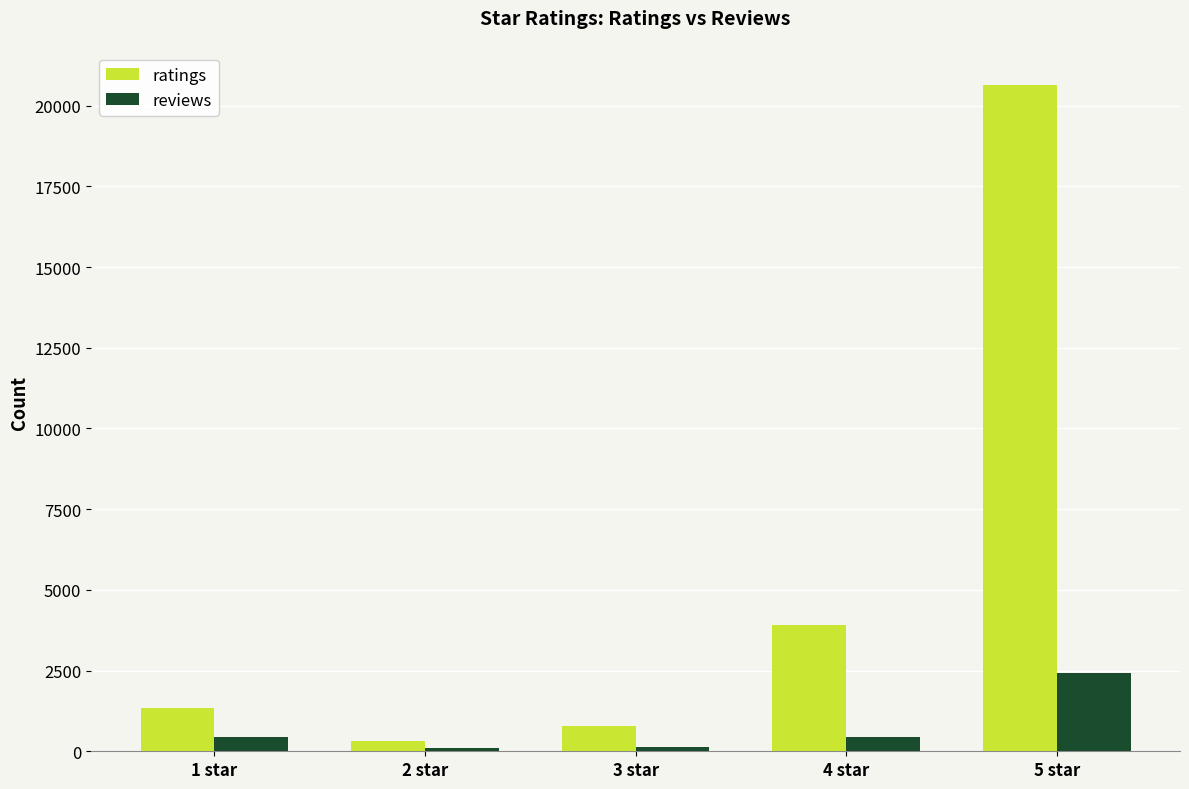

Rank the series by their maximum value, from lowest to highest.

reviews, ratings